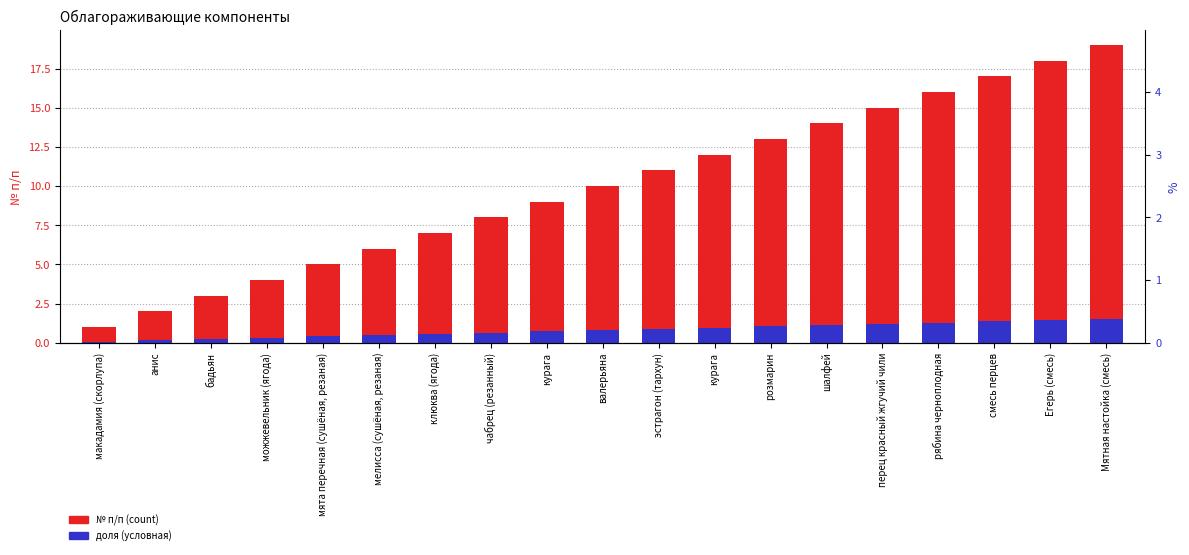

What is the lowest value of the № п/п (count) series?

1.0